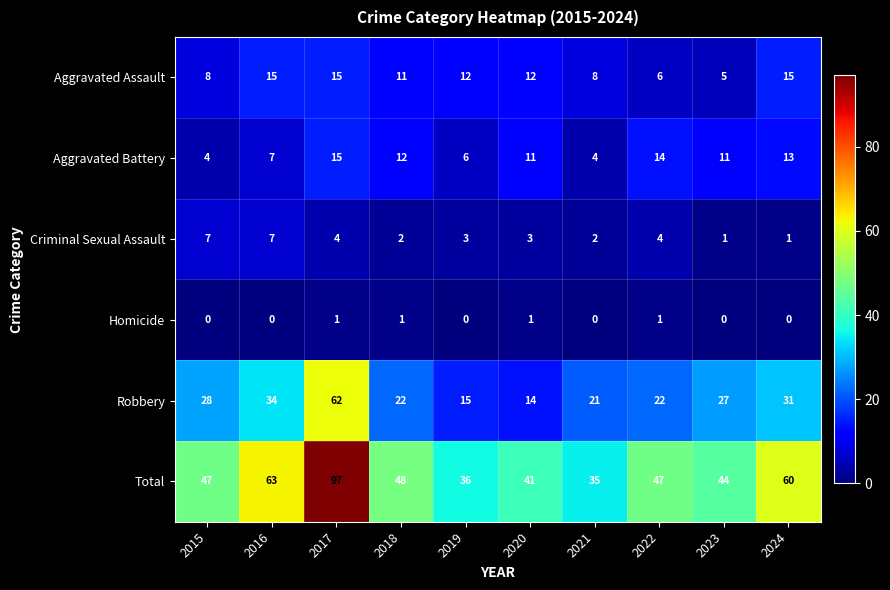

What is the sum of the Total values at 2020 and 2024?

101